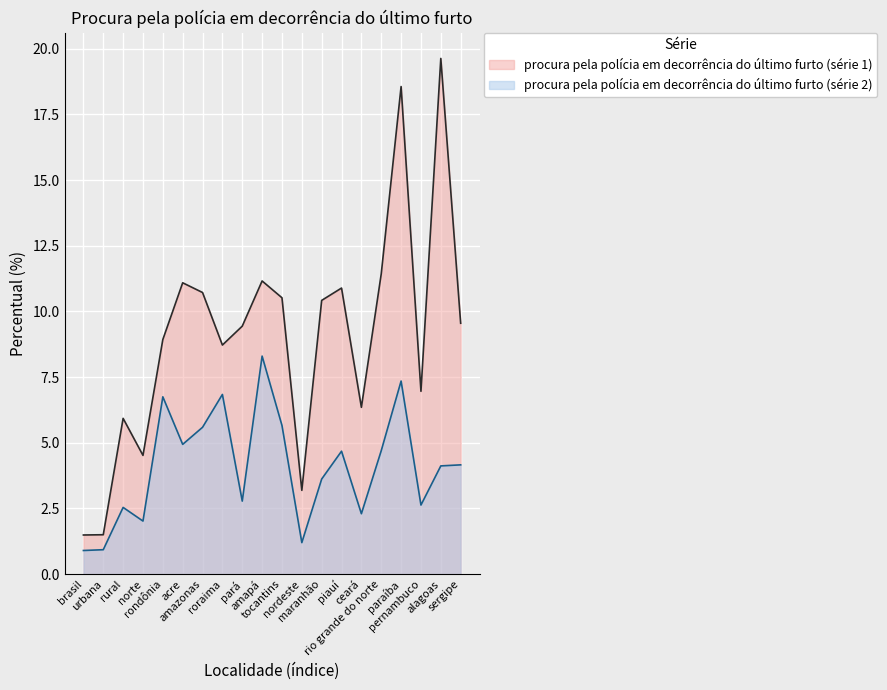

What is the lowest value of the procura pela polícia em decorrência do último furto (série 2) series?

0.9